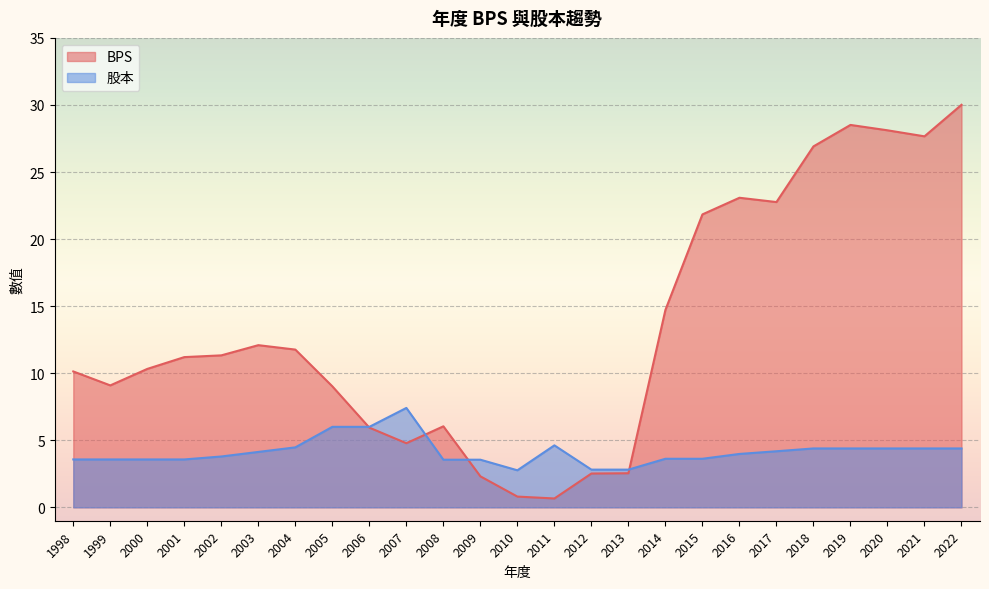

Between 2003 and 2014, which series saw the biggest shift?

BPS